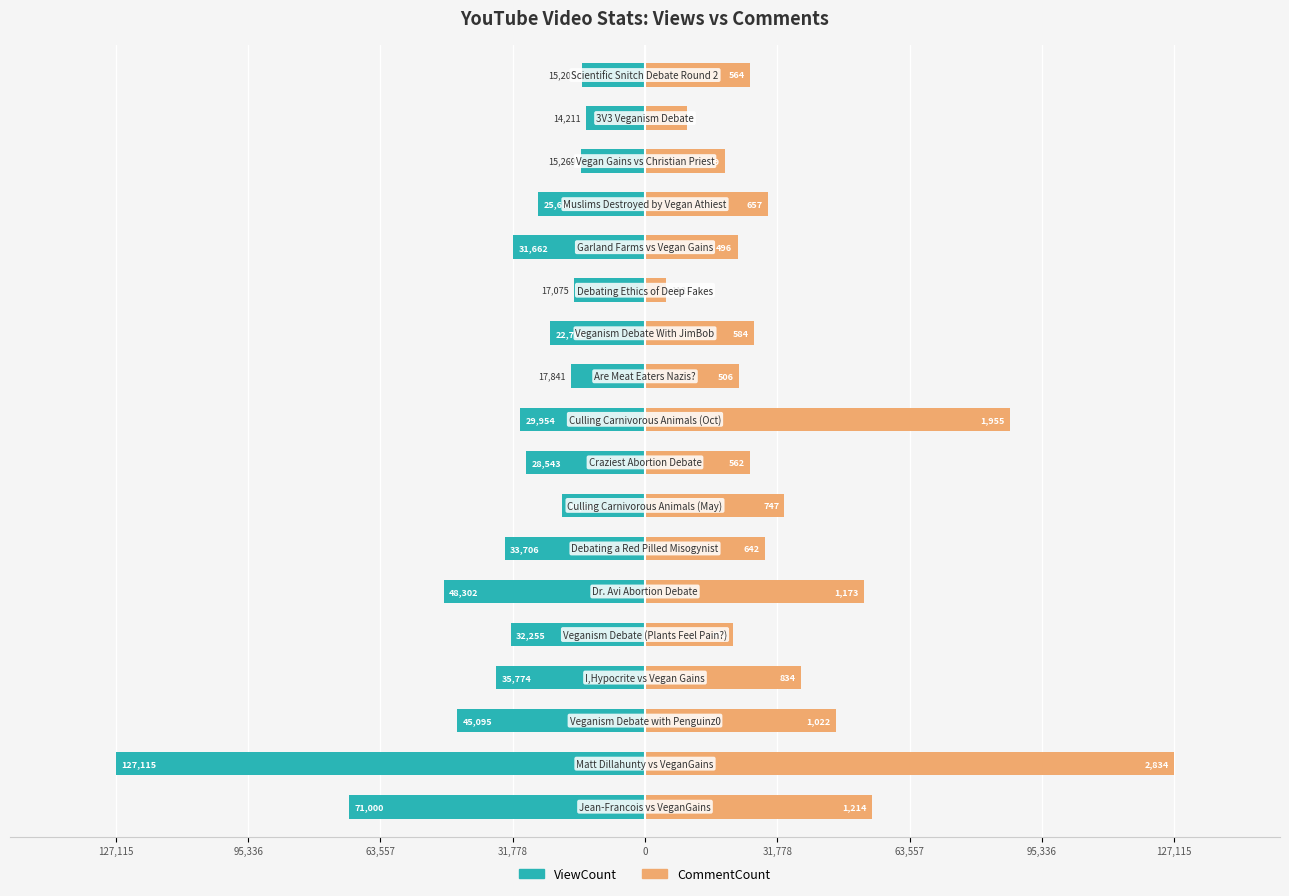

How many groups of bars are there?

18